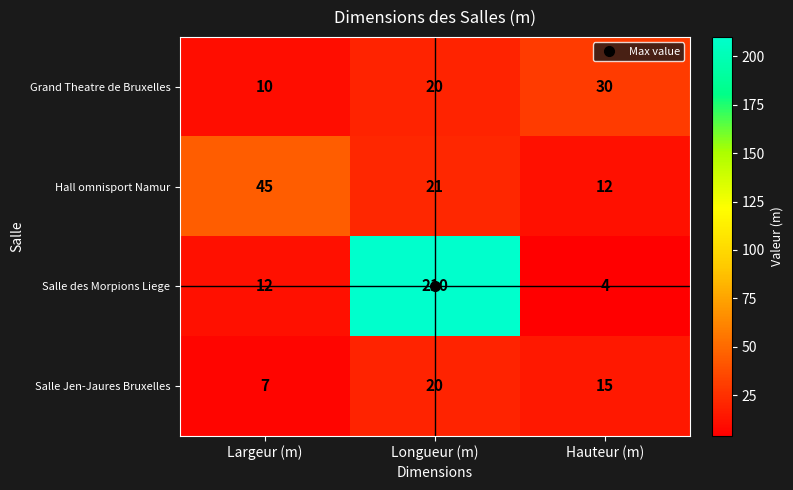

Where does the Salle Jen-Jaures Bruxelles series first go above 15?

Longueur (m)